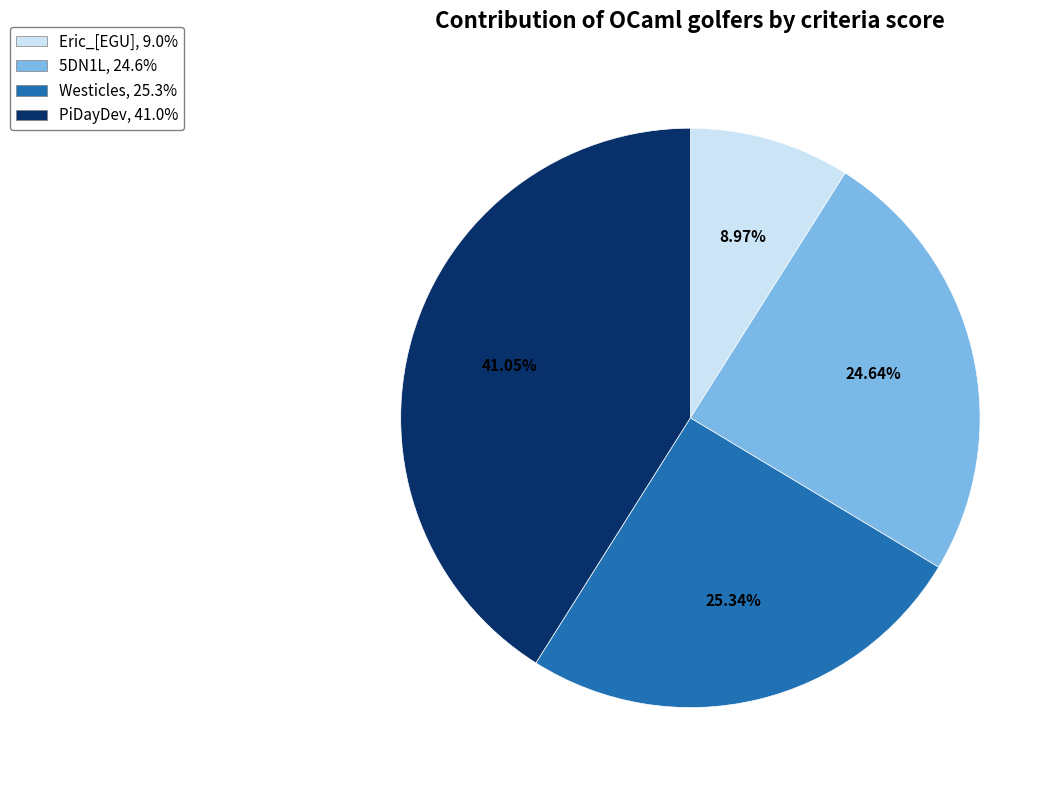

What is the largest slice in the pie chart?

PiDayDev